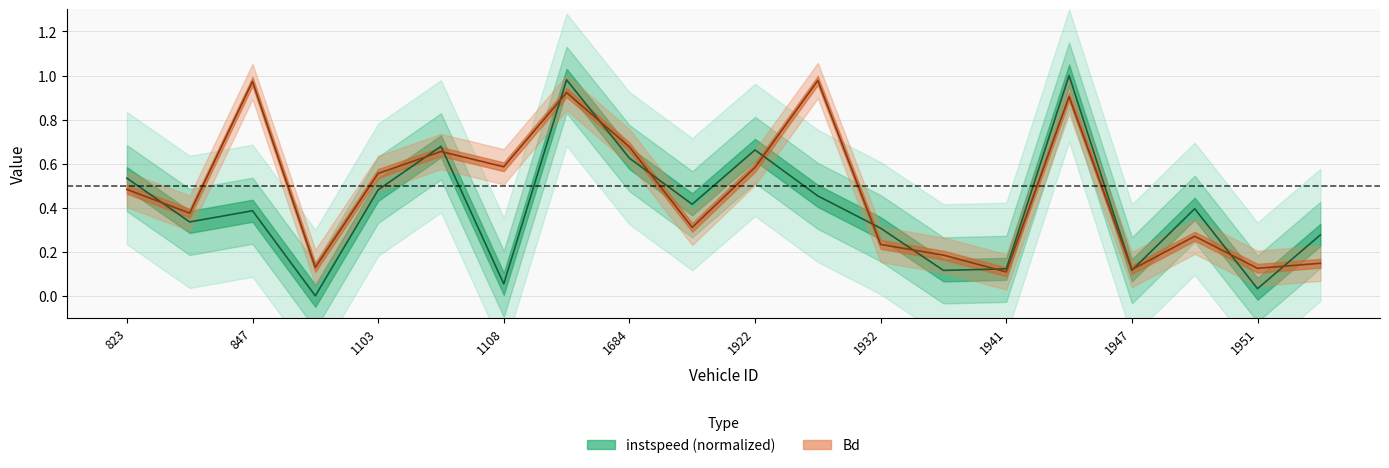

How many intersections are there between Bd and instspeed?

14